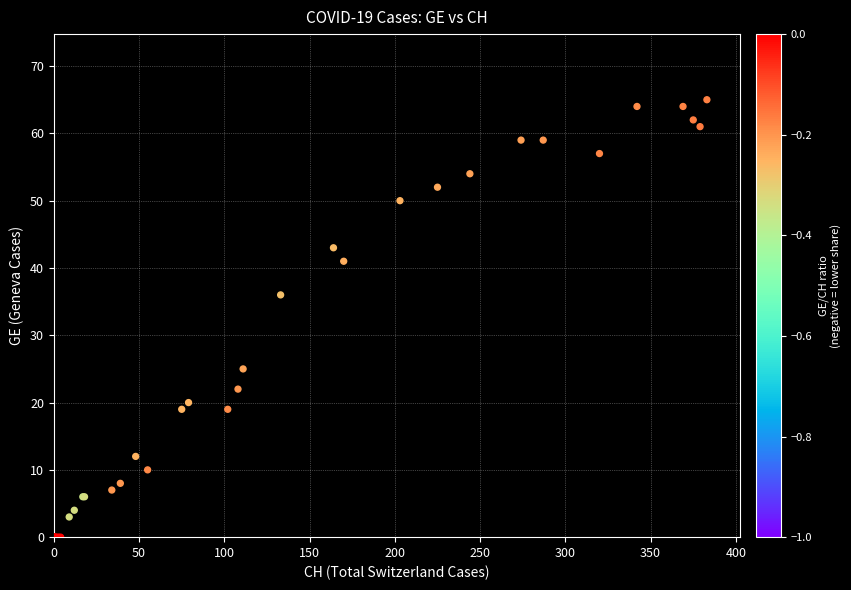

What Y value in the scatter plot is closest to 32?

36